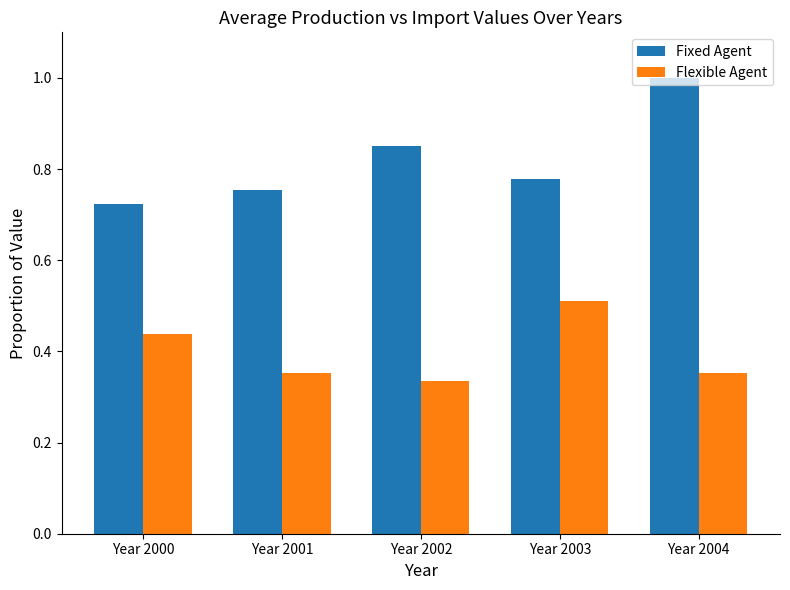

What is the sum of the Fixed Agent values at Year 2004 and Year 2000?

1.7